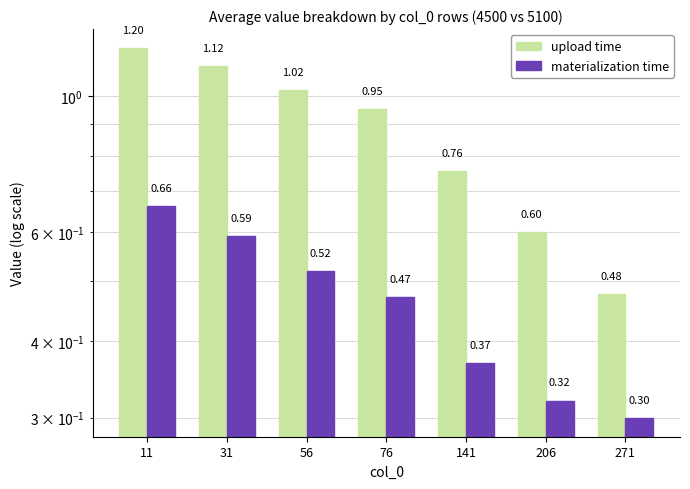

What is the difference between the second highest and second lowest values in the upload time series?

0.5